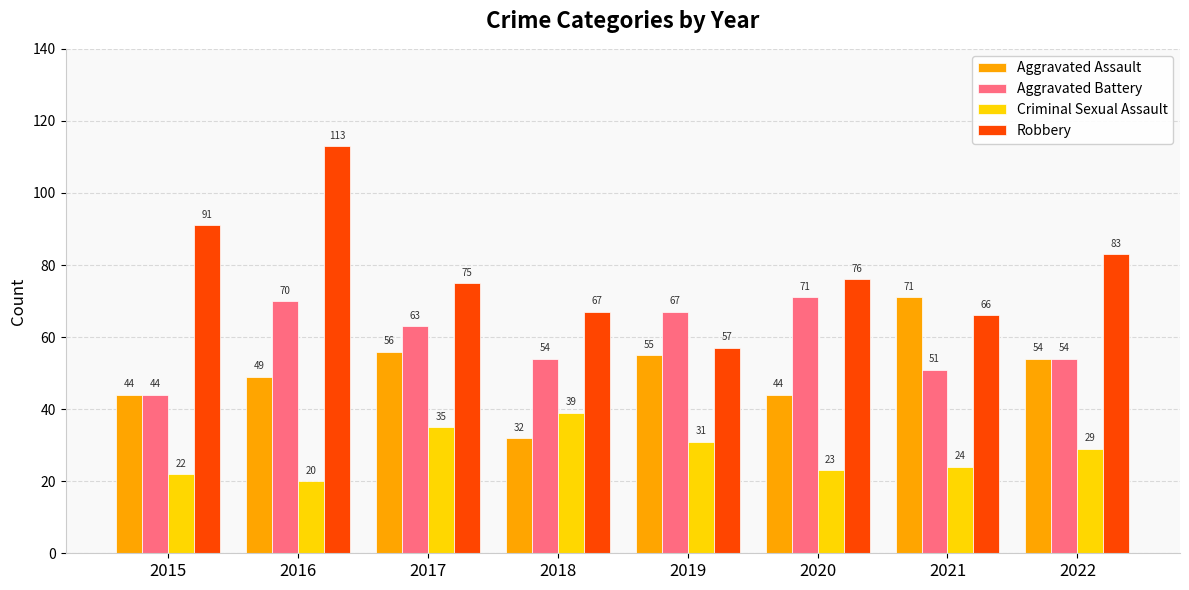

Which series has the largest total across all categories?

Robbery